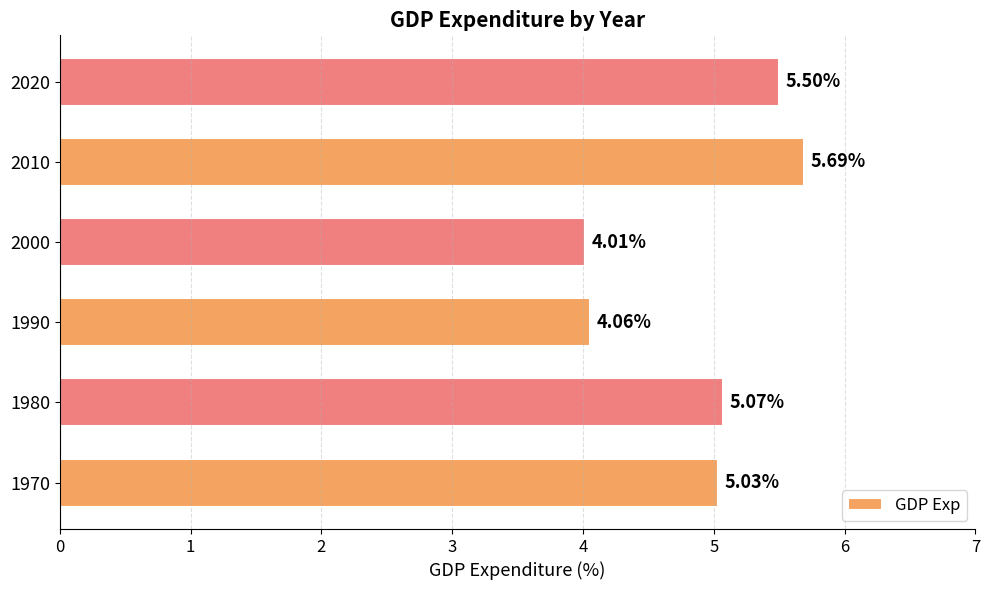

Between 2020 and 2000, which is larger?

2020